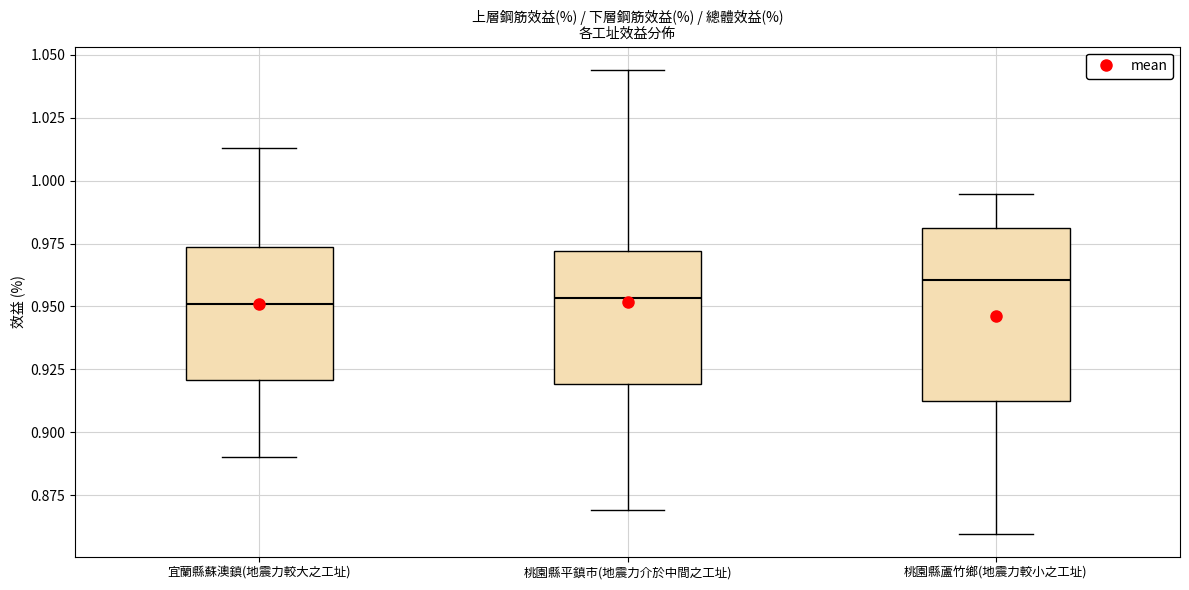

Where is the upper edge of the box for 桃園縣平鎮市(地震力介於中間之工址) on the y-axis? The values are not printed on the chart, so give them approximately, as read against the axis.

0.970